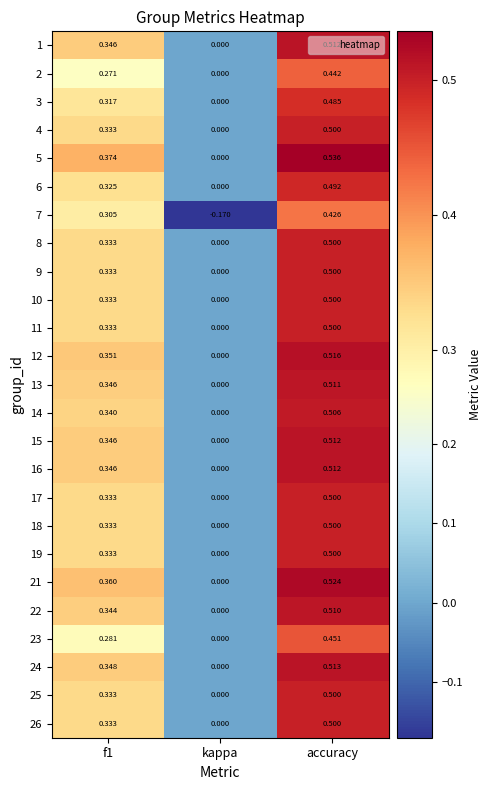

Between f1 and accuracy, which series saw the biggest shift?

2